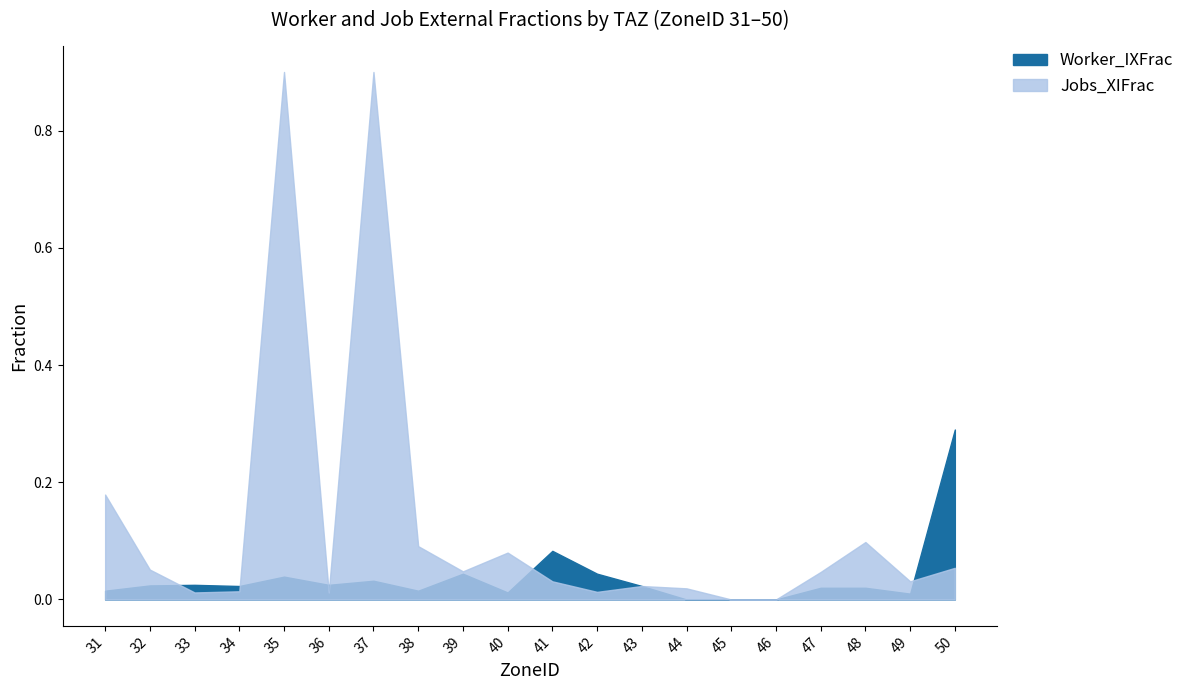

Is the value of Jobs_XIFrac at 35 greater than the value of Worker_IXFrac at 43?

Yes